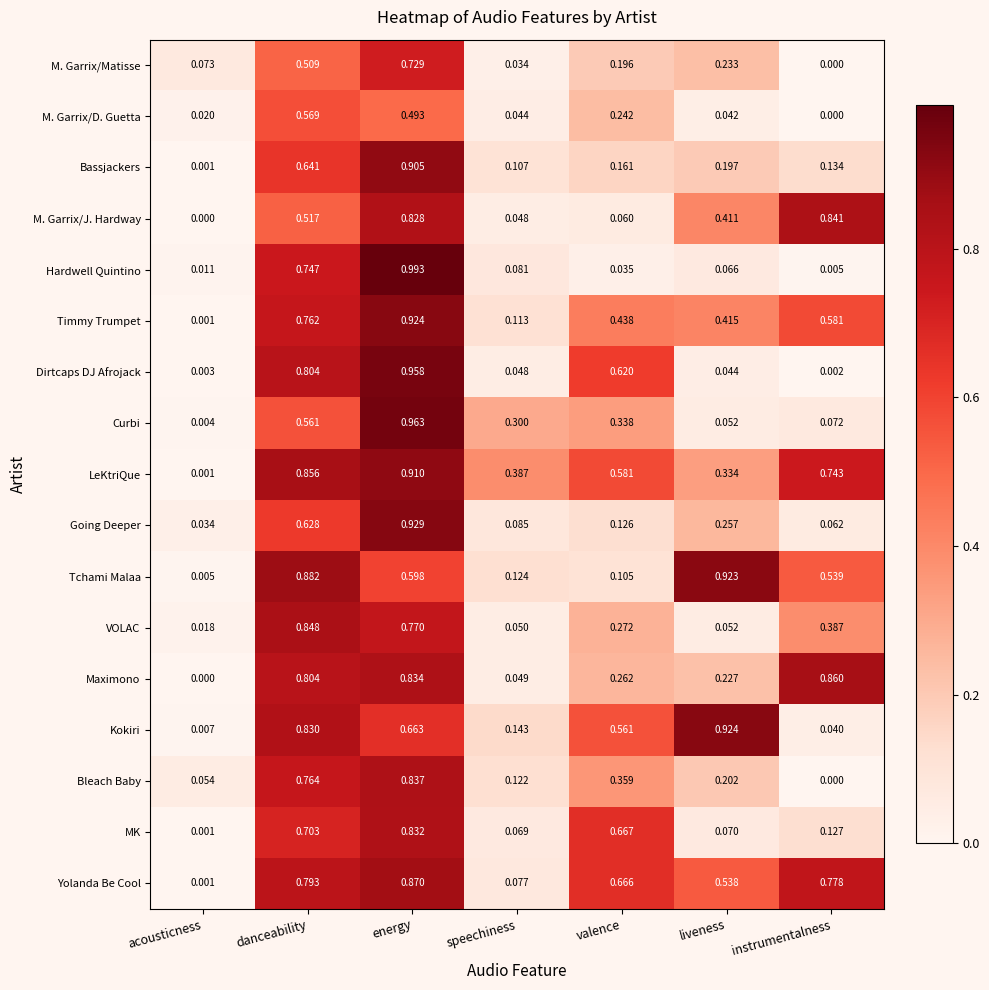

Rank the series at valence from highest to lowest value.

MK, Yolanda Be Cool, Dirtcaps DJ Afrojack, LeKtriQue, Kokiri, Timmy Trumpet, Bleach Baby, Curbi, VOLAC, Maximono, M. Garrix/D. Guetta, M. Garrix/Matisse, Bassjackers, Going Deeper, Tchami Malaa, M. Garrix/J. Hardway, Hardwell Quintino